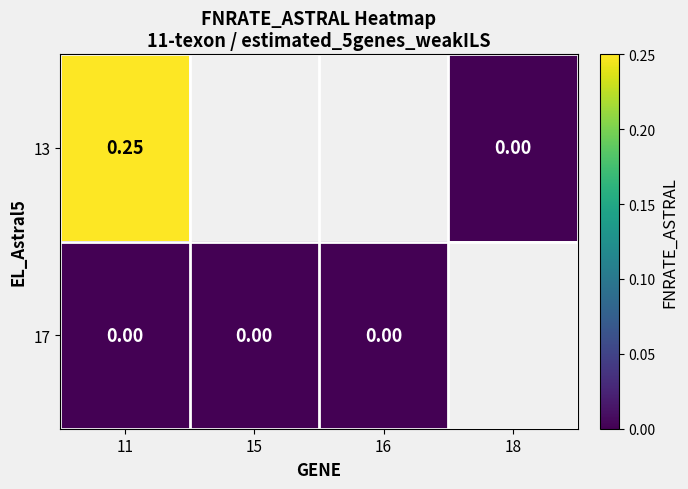

At 11, list the series in order from smallest to largest.

17, 13